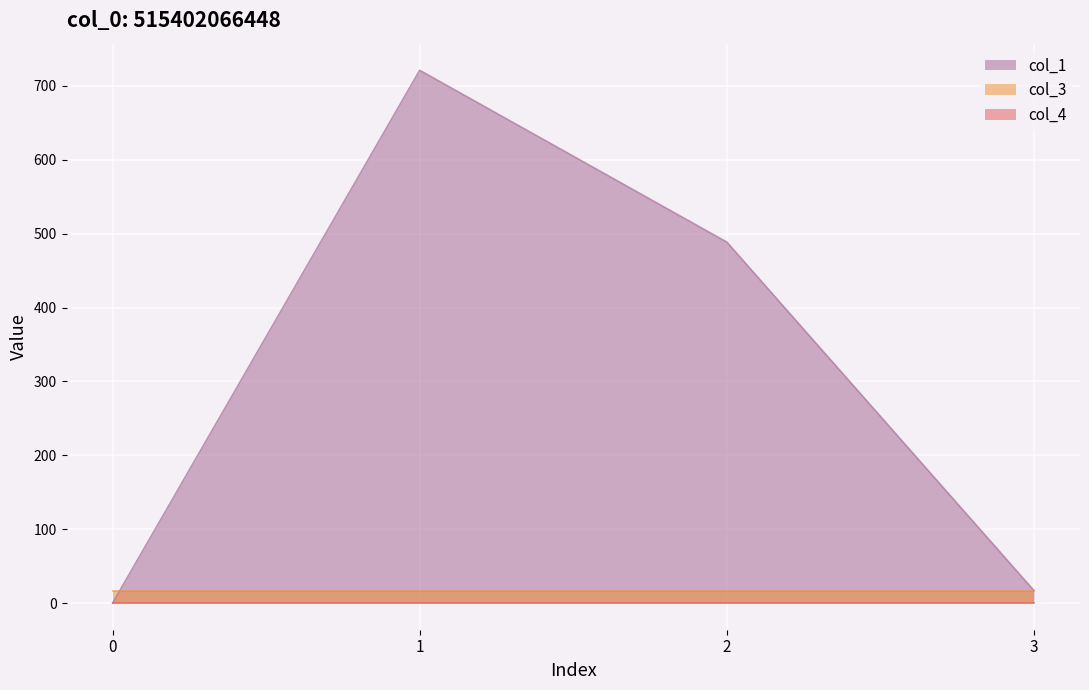

Reading left to right, what are all the values shown in this chart?

col_1: 0.0	721.1	488.6	17.0
col_3: 16.0	16.0	16.0	16.0
col_4: 0.0	0.0	0.0	0.0